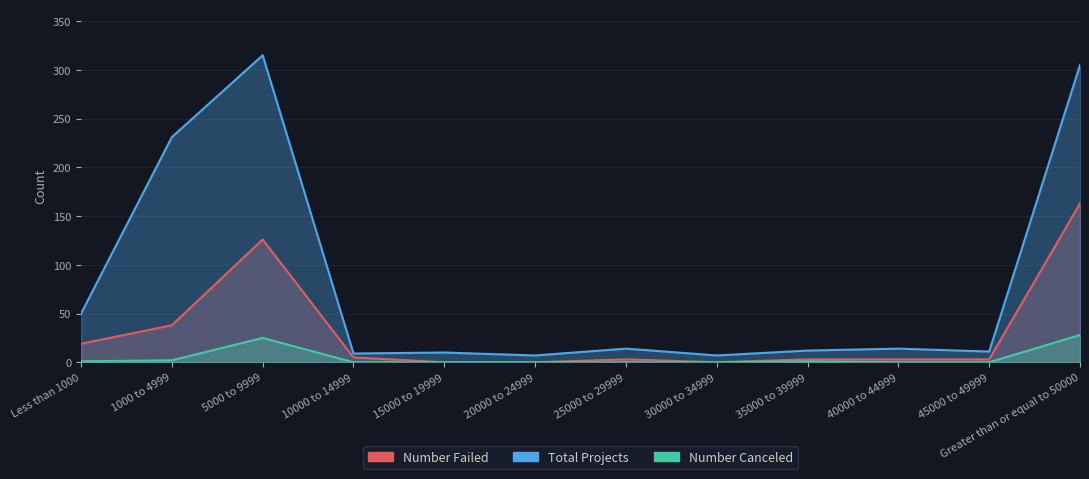

What position from the left is 40000 to 44999?

10